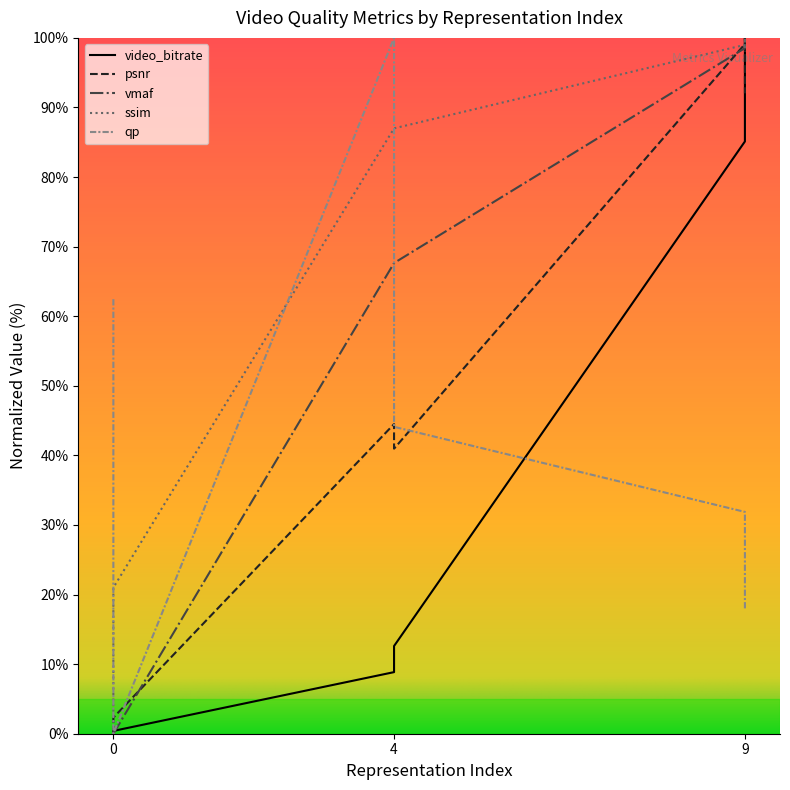

How many lines are shown in the chart?

5